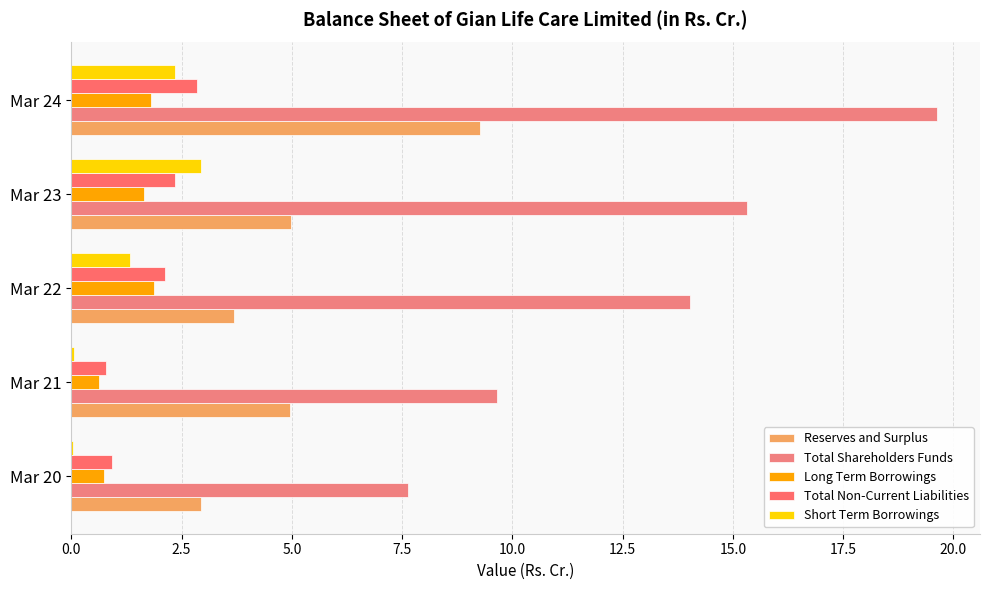

What are all the series names shown in the legend?

Reserves and Surplus, Total Shareholders Funds, Long Term Borrowings, Total Non-Current Liabilities, Short Term Borrowings